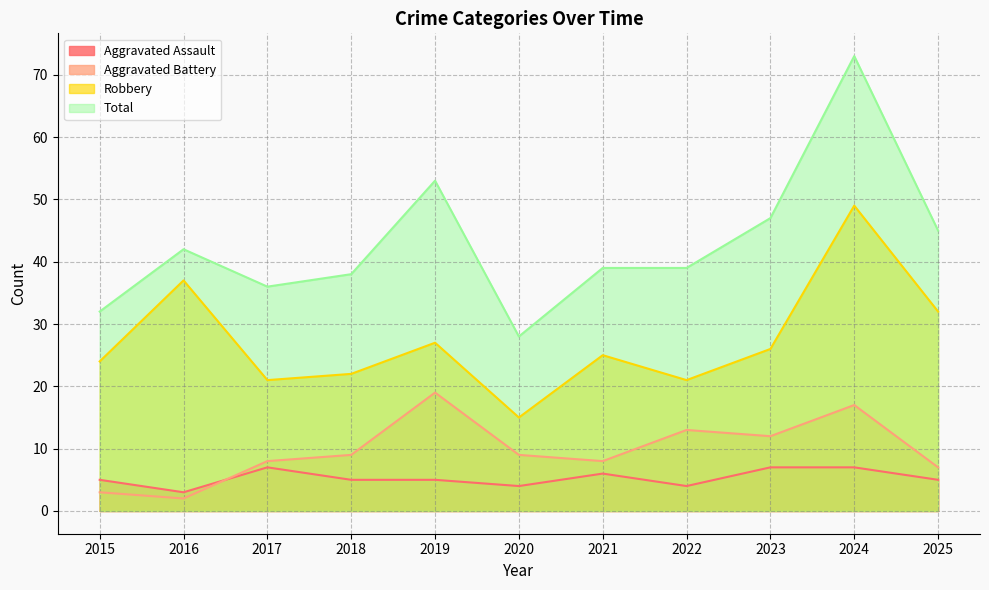

How many categories are shown in the chart?

11